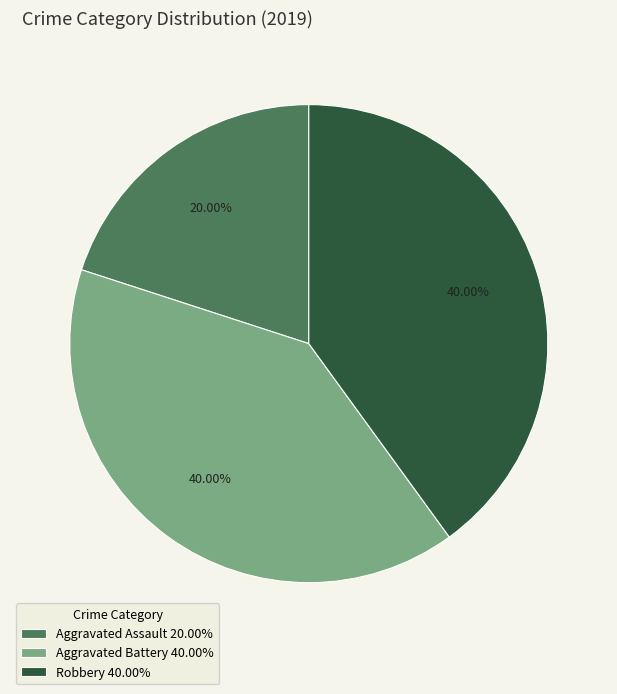

What is the smallest slice in the pie chart?

Aggravated Assault